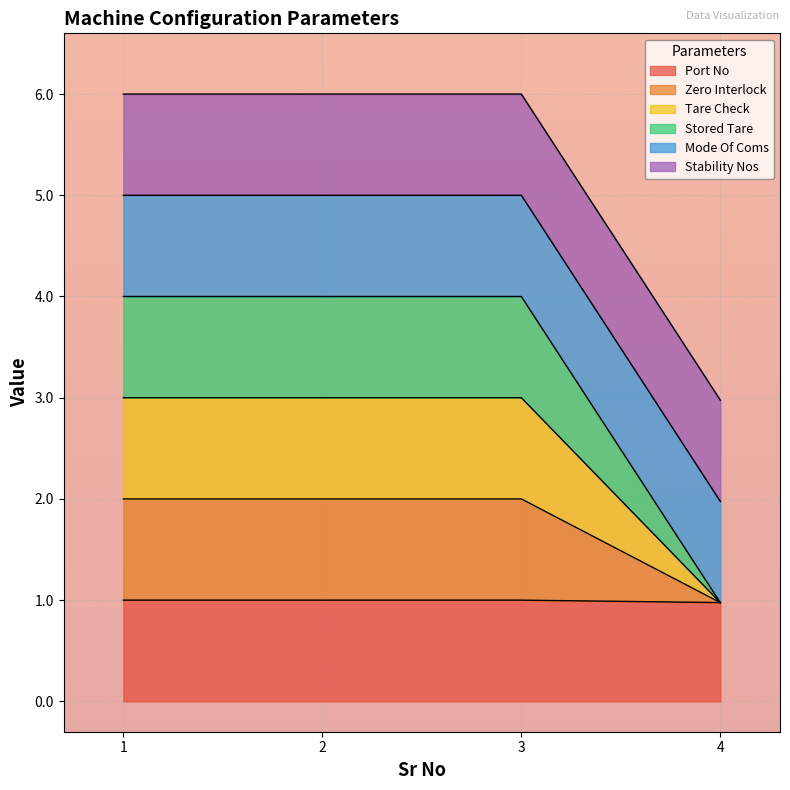

True or false: Tare Check and Port No intersect in this chart.

False